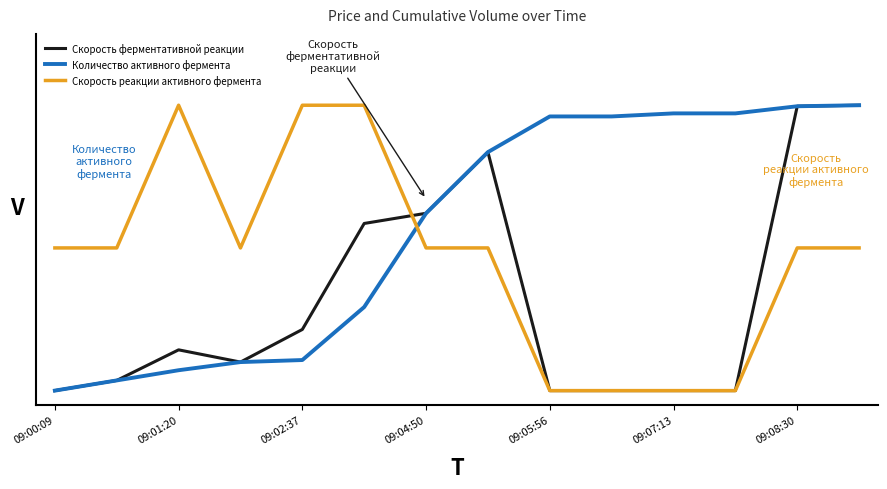

What is the maximum value for Скорость реакции активного фермента?

1.0